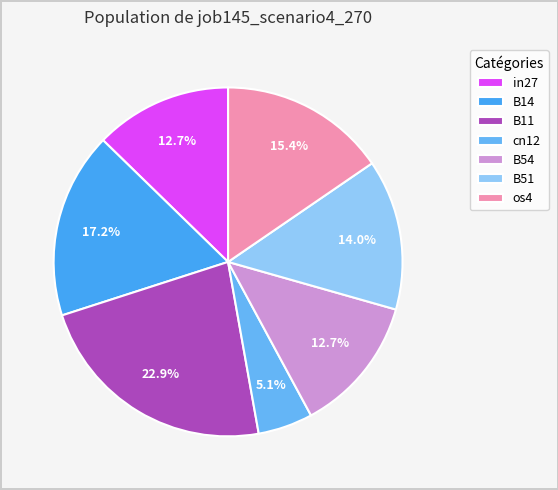

Count the number of slices in the pie.

7